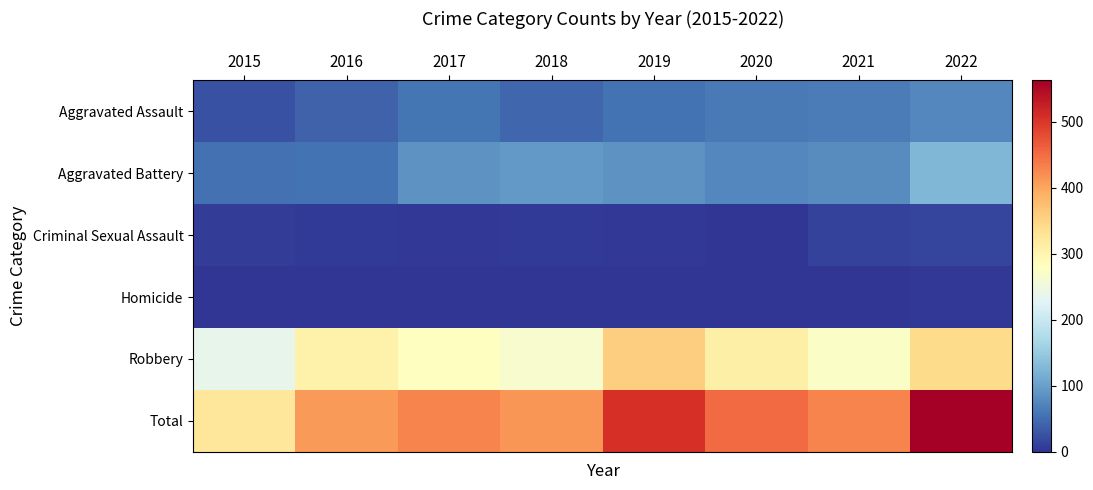

Rank the series at 2020 from lowest to highest value.

Criminal Sexual Assault, Homicide, Aggravated Assault, Aggravated Battery, Robbery, Total